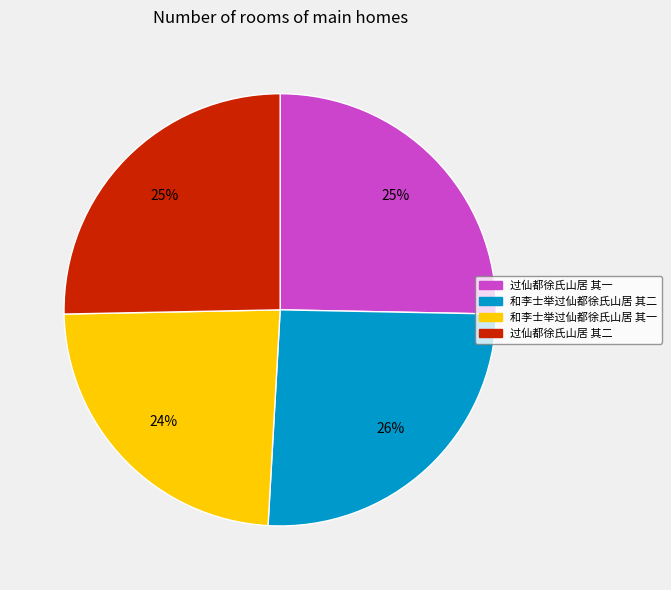

How many segments does this pie chart have?

4